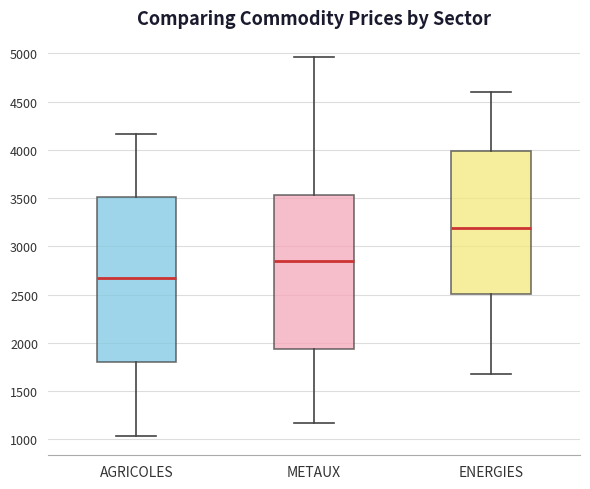

Reading left to right, transcribe this box plot: for each box, give where its median line is, the range the box spans, and where its two whiskers end, as read against the y-axis. The values are not printed on the chart, so give them approximately, as read against the axis.

AGRICOLES: median 2650, box 1800 to 3500, whiskers 1050 to 4150
METAUX: median 2850, box 1950 to 3550, whiskers 1150 to 4950
ENERGIES: median 3200, box 2500 to 4000, whiskers 1700 to 4600